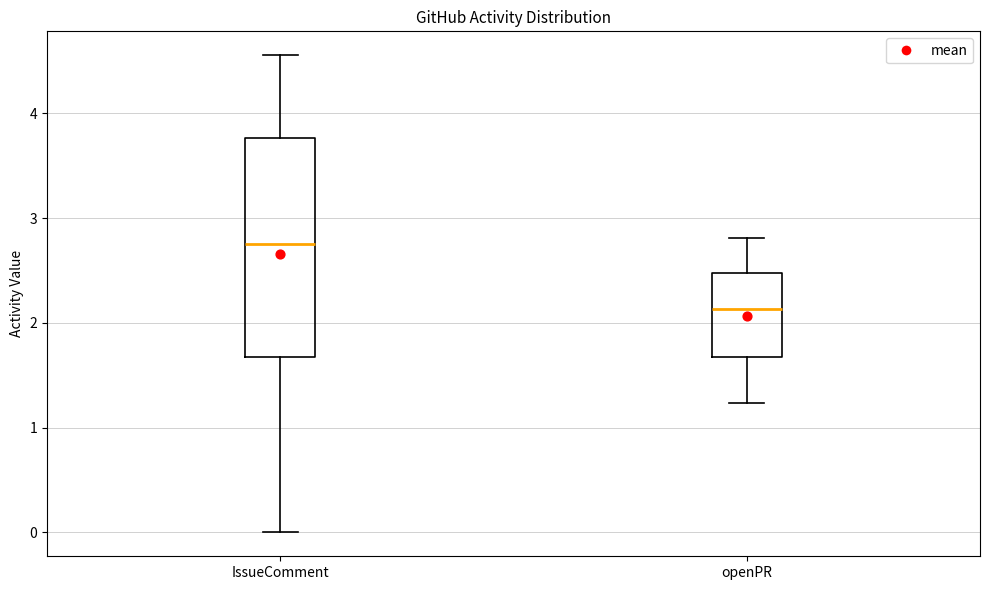

Where is the upper edge of the box for IssueComment on the y-axis? The values are not printed on the chart, so give them approximately, as read against the axis.

3.8